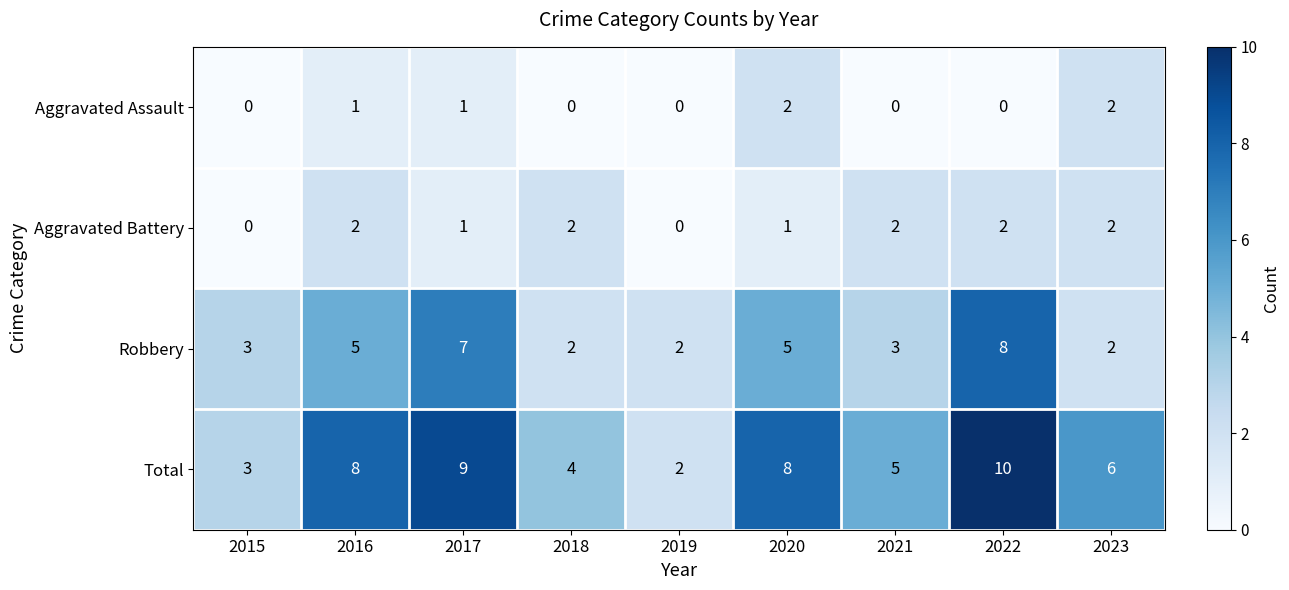

At how many categories does at least one series exceed 0?

9